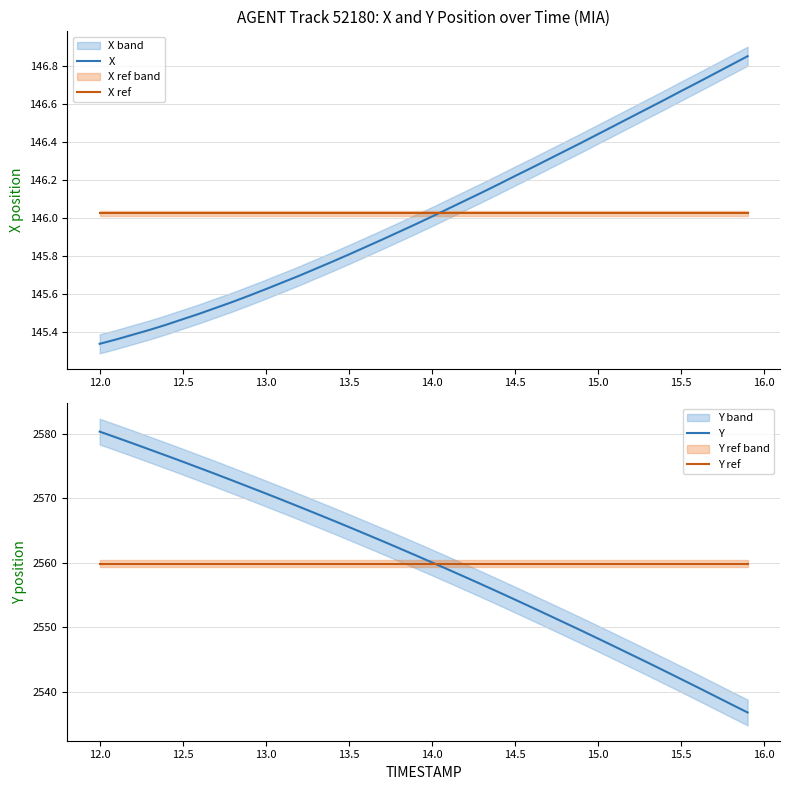

How many times do Y ref and Y cross each other?

1